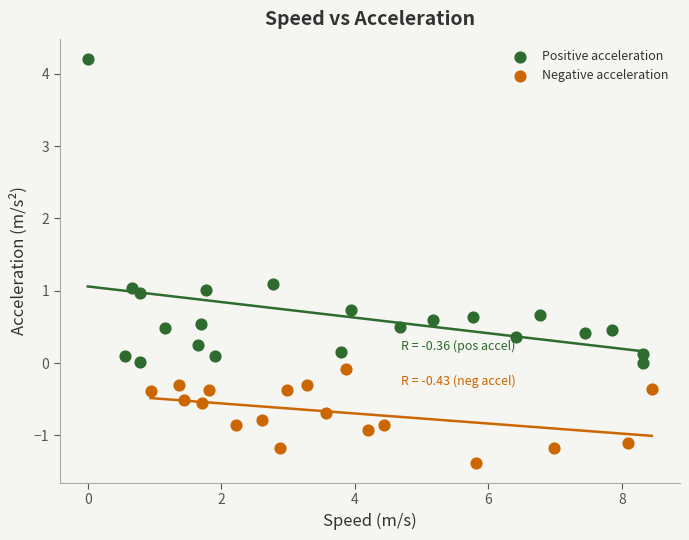

Which series has the widest spread of Y values?

Positive acceleration